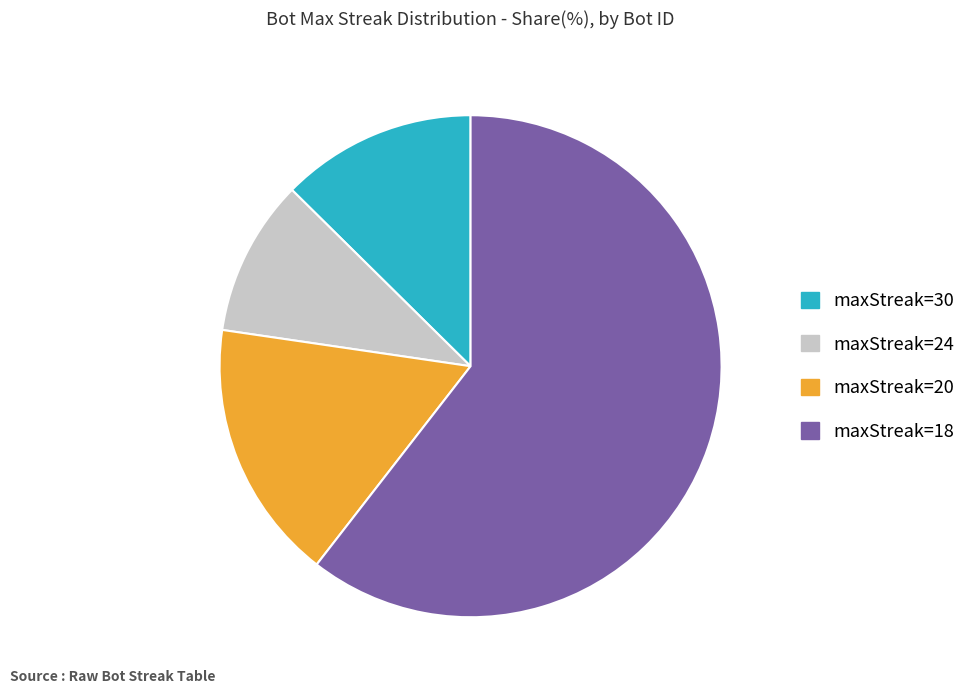

Which has a higher value, maxStreak=24 or maxStreak=18?

maxStreak=18